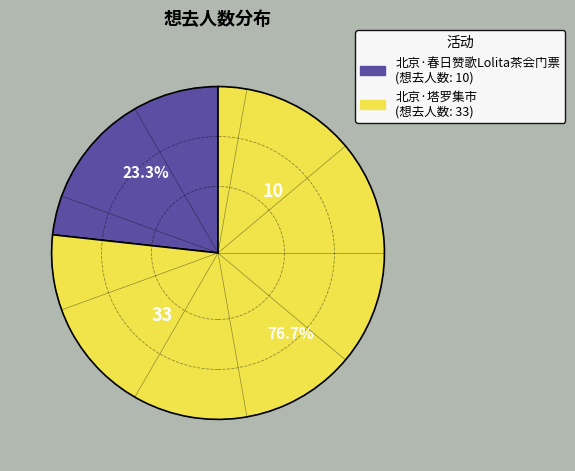

What is the total percentage of 北京·塔罗集市 and 北京·春日赞歌Lolita茶会门票?

100.0%